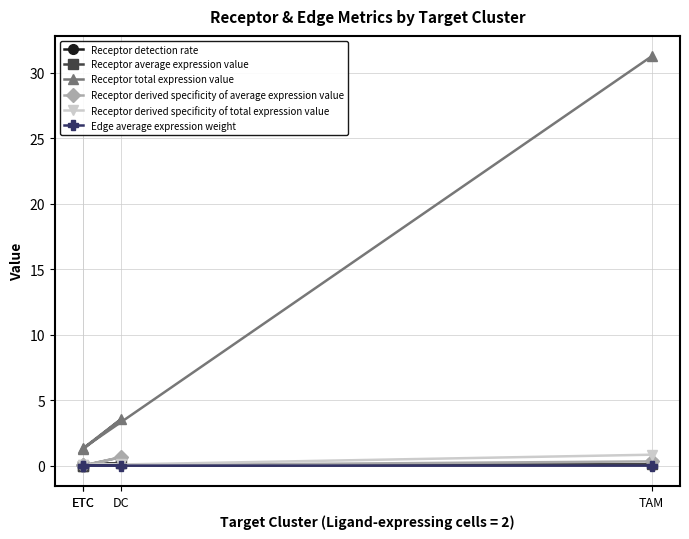

Does the chart have visible grid lines?

Yes